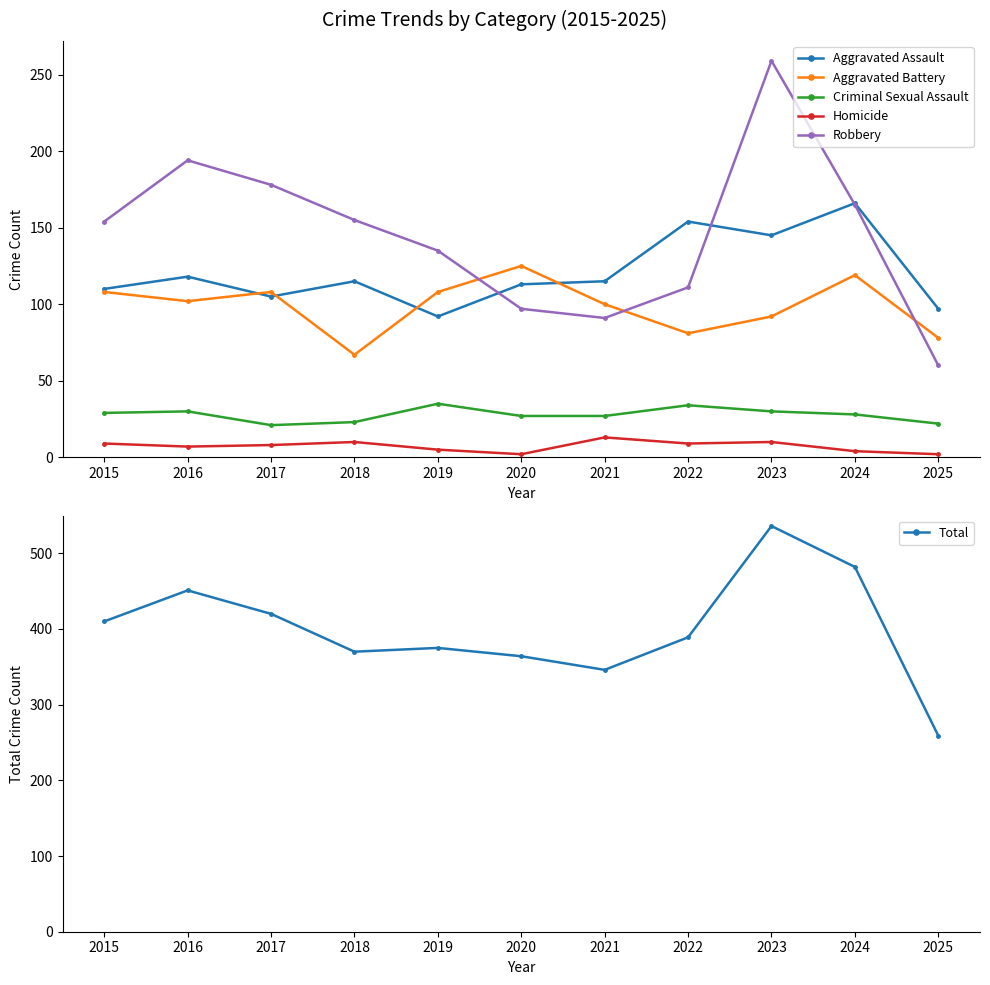

True or false: Criminal Sexual Assault has more than 2 interior local peaks.

True